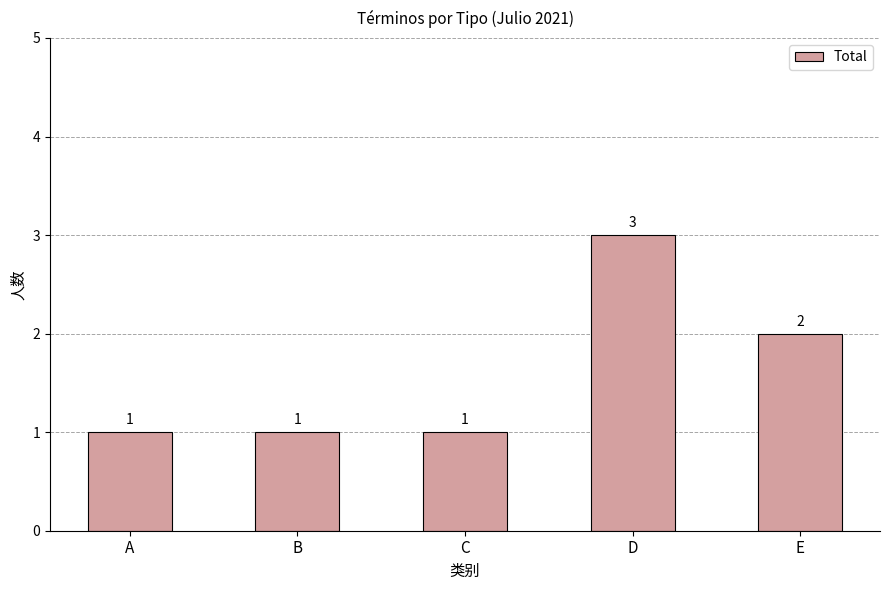

The value at A is 1. True or false?

True